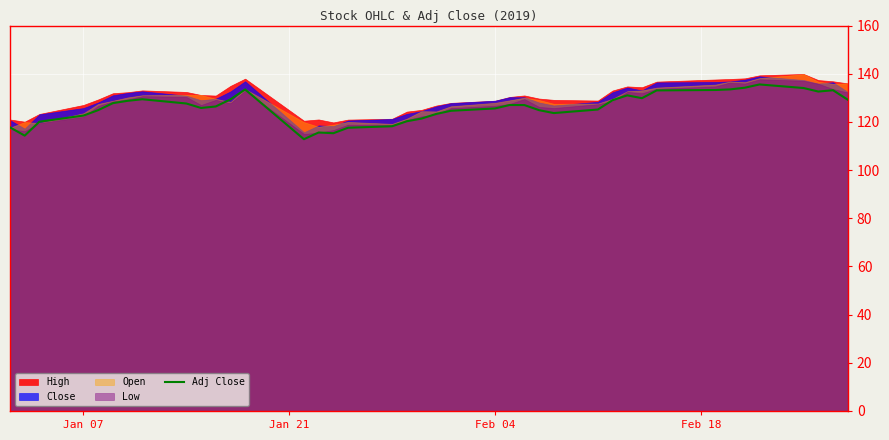

The Adj Close series shows 221.8 at Feb 04. True or false?

False